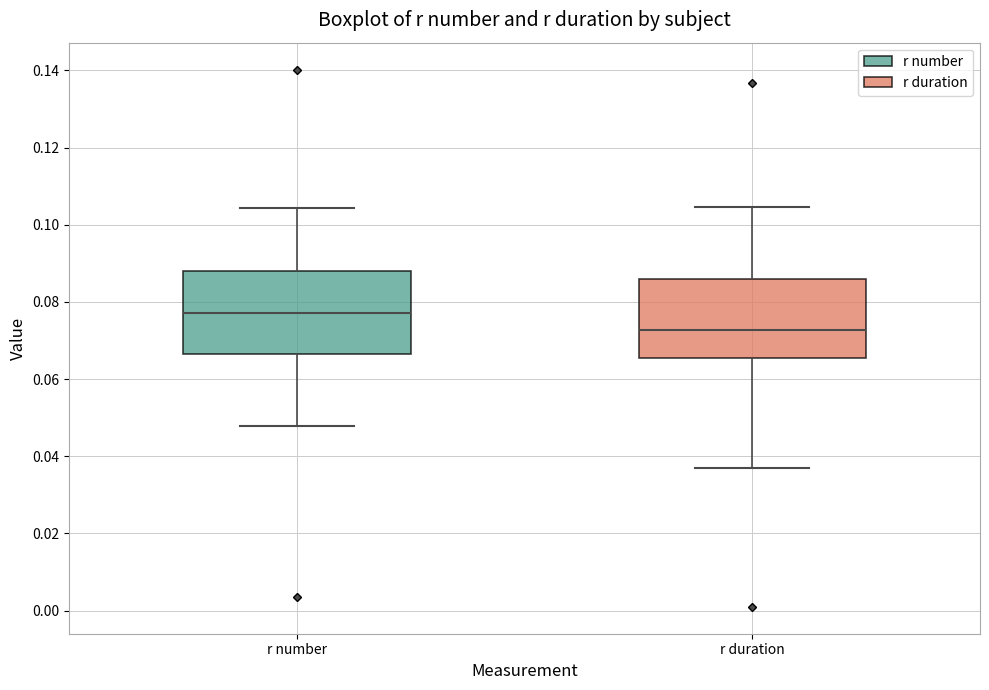

Reading left to right, read every box against the y-axis: the position of its median line, the range the box covers, and the ends of its whiskers. The values are not printed on the chart, so give them approximately, as read against the axis.

r number: median 0.078, box 0.066 to 0.088, whiskers 0.048 to 0.104
r duration: median 0.072, box 0.066 to 0.086, whiskers 0.036 to 0.104